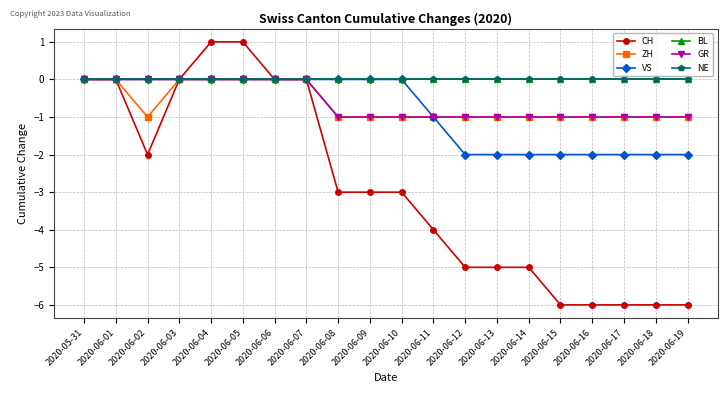

Is this an area chart (filled region under the line)?

No